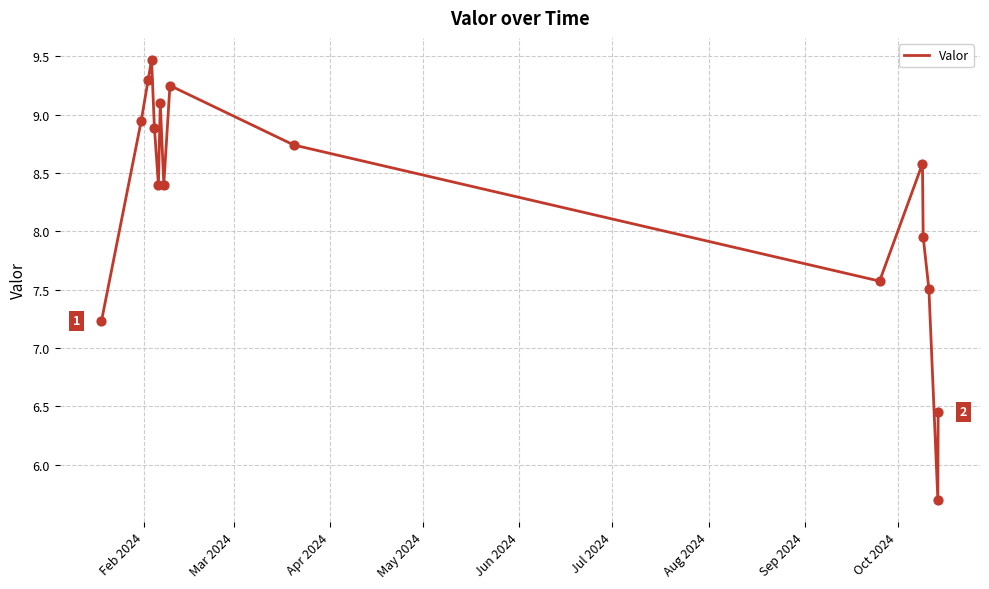

What is the difference between the maximum and minimum values?

3.8